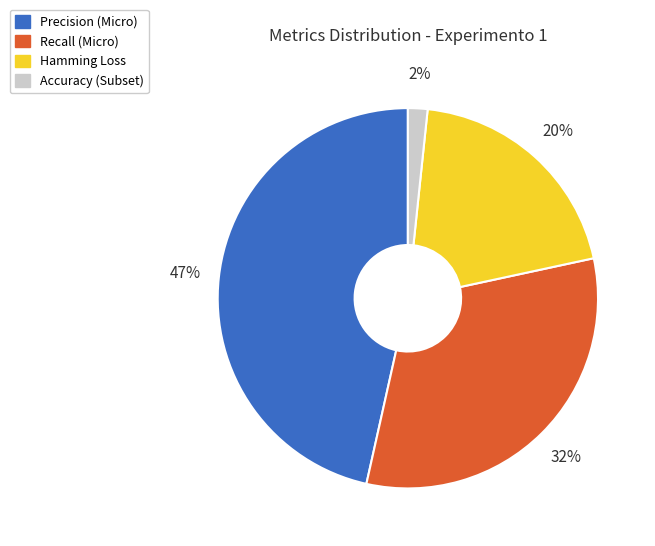

True or false: Recall (Micro) accounts for 32% of the total.

True